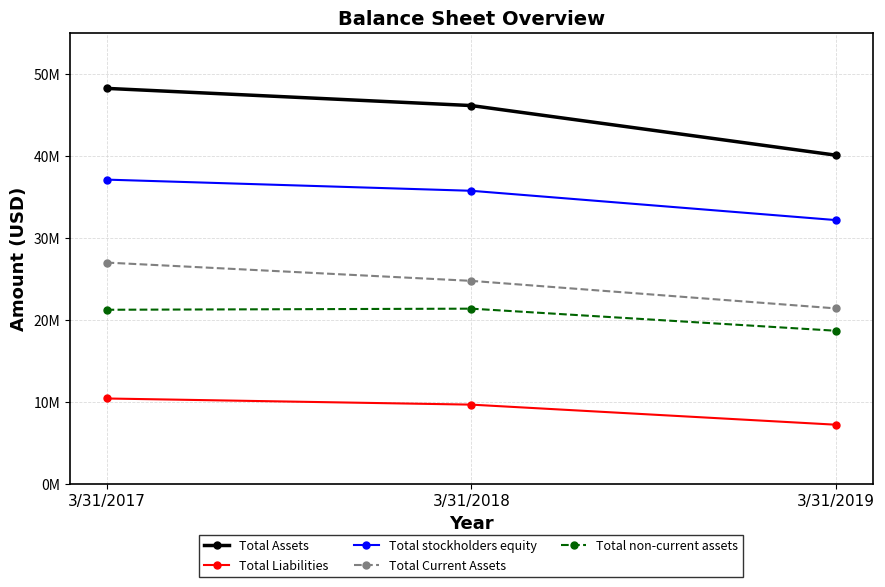

What are all the series names shown in the legend?

Total Assets, Total Liabilities, Total stockholders equity, Total Current Assets, Total non-current assets